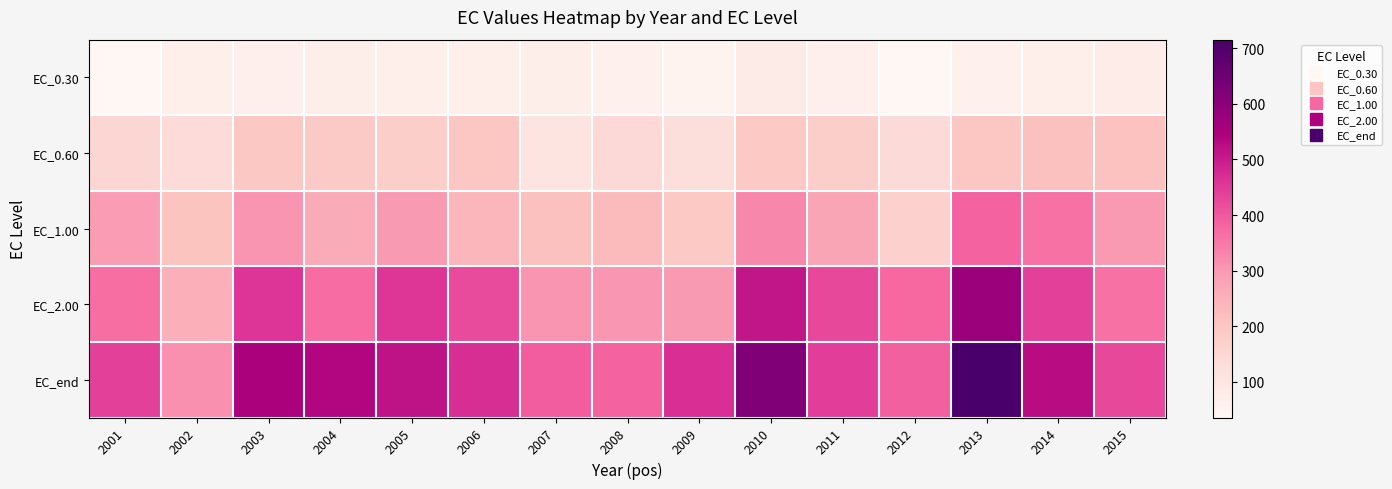

Which series has the largest total across all categories?

EC_end